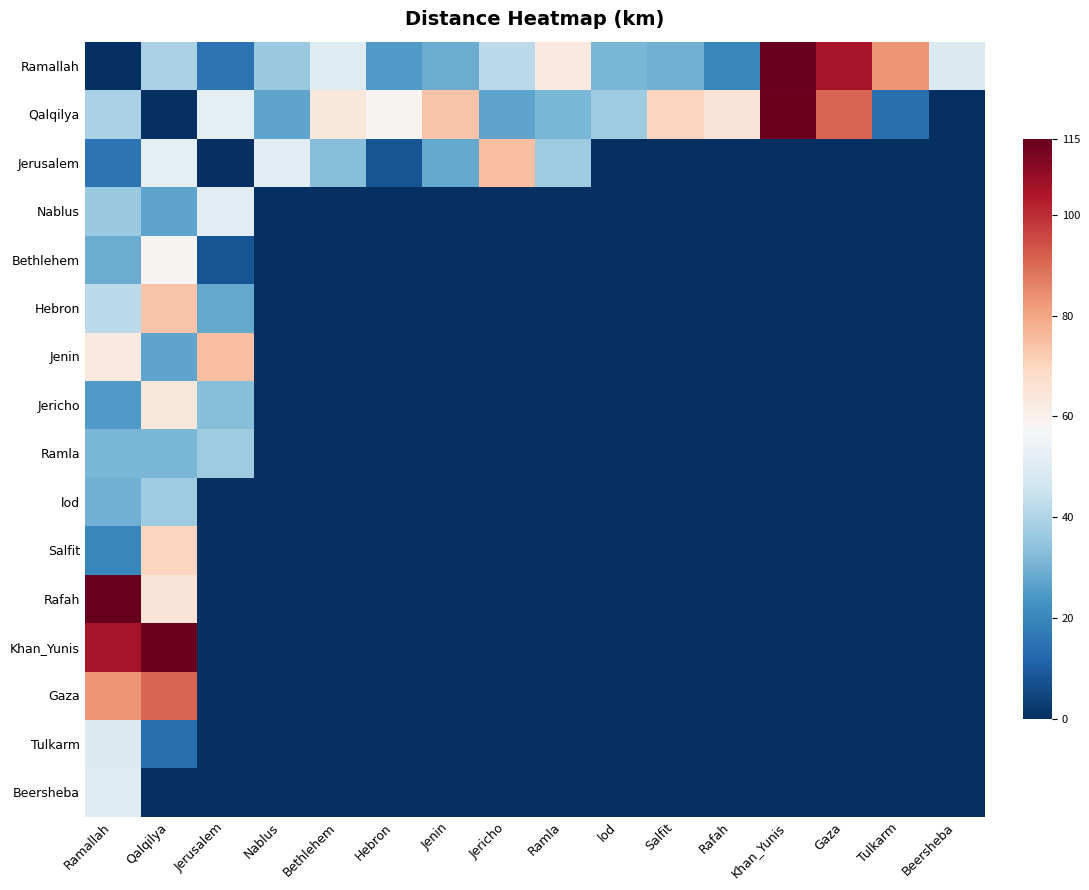

How many categories are shown in the chart?

16